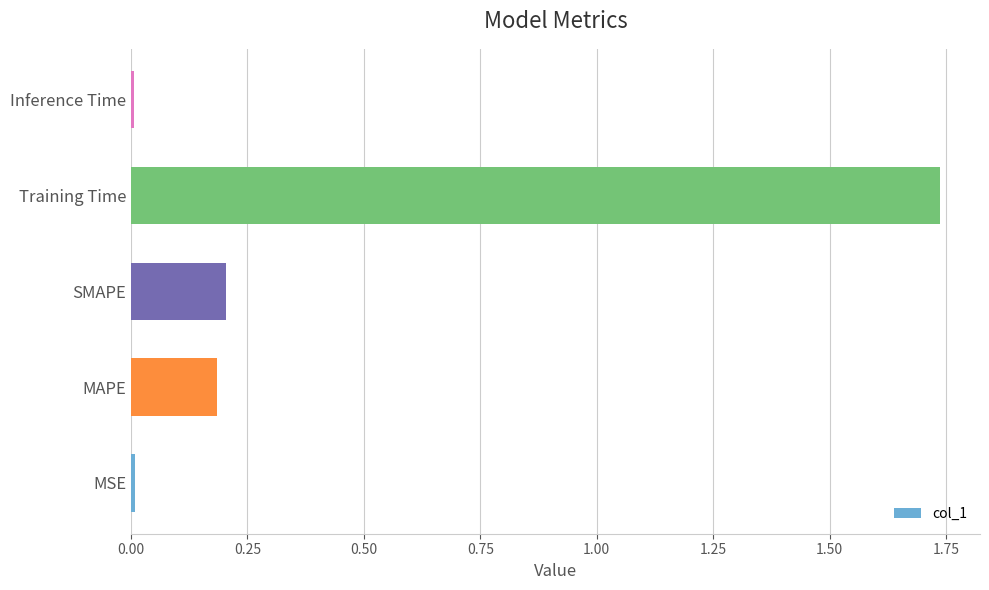

Which label corresponds to the largest value in the chart?

Training Time